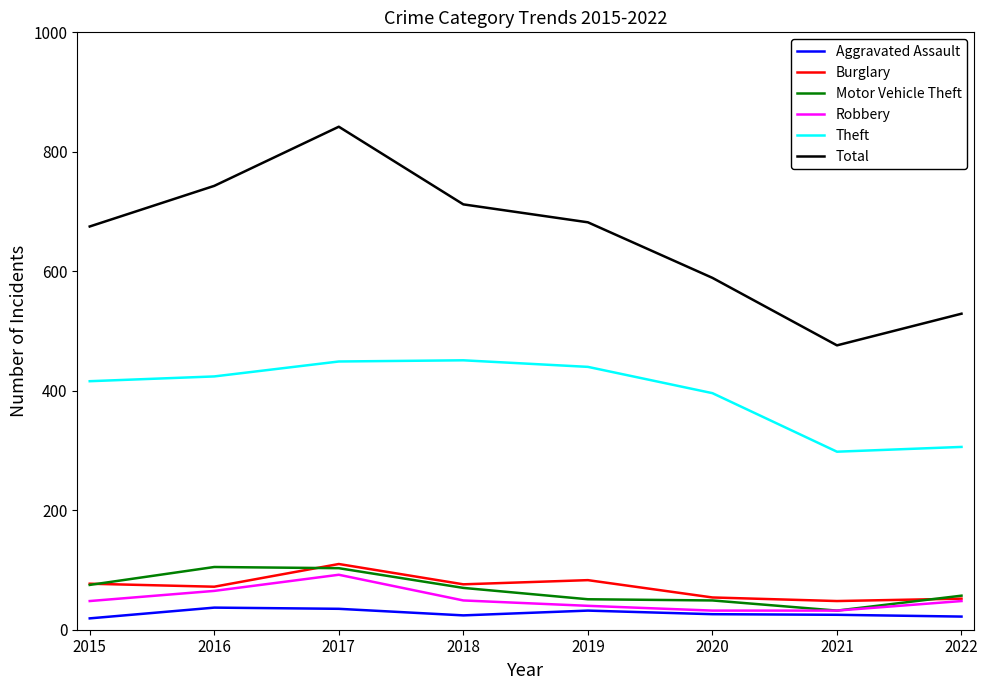

Which category has the highest value across all series?

2017